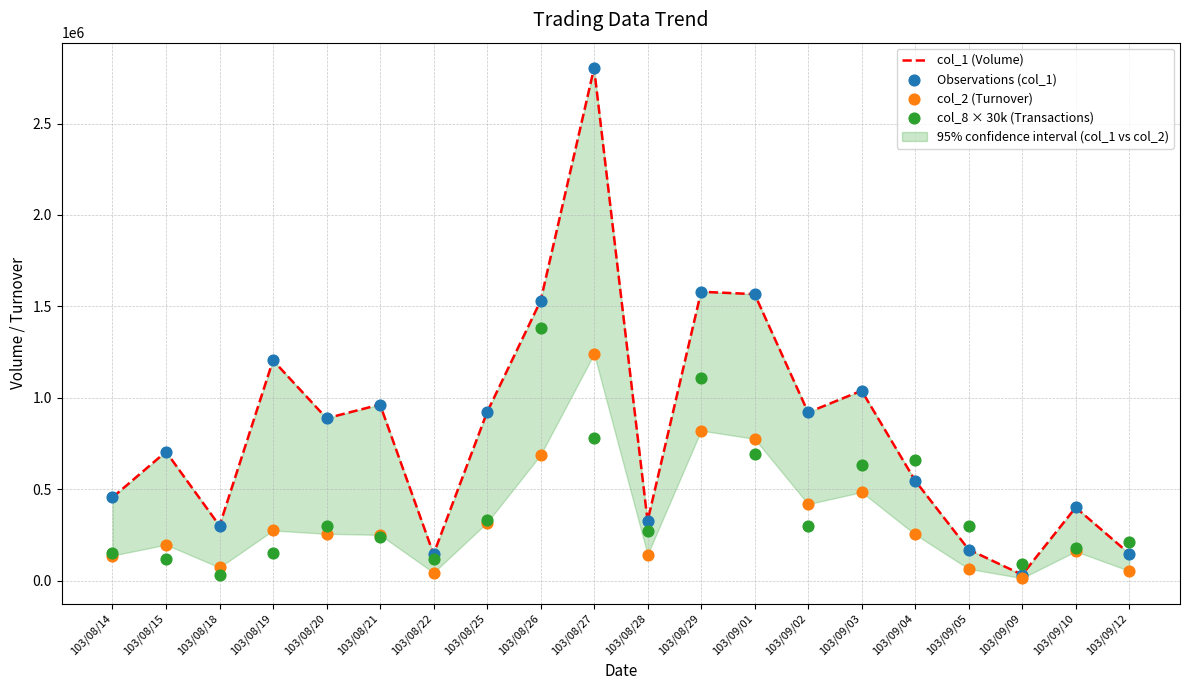

At how many categories does at least one series exceed 2463033?

1